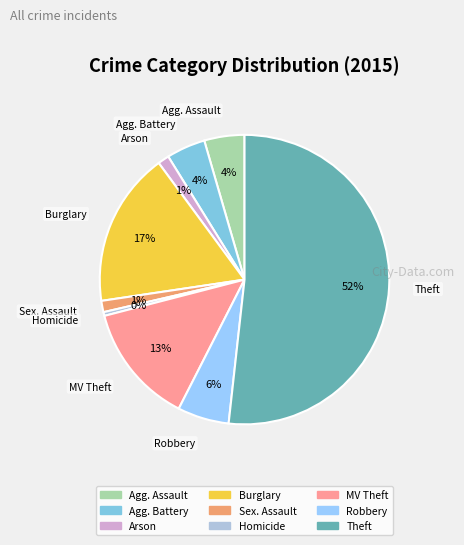

What is the smallest slice in the pie chart?

Homicide